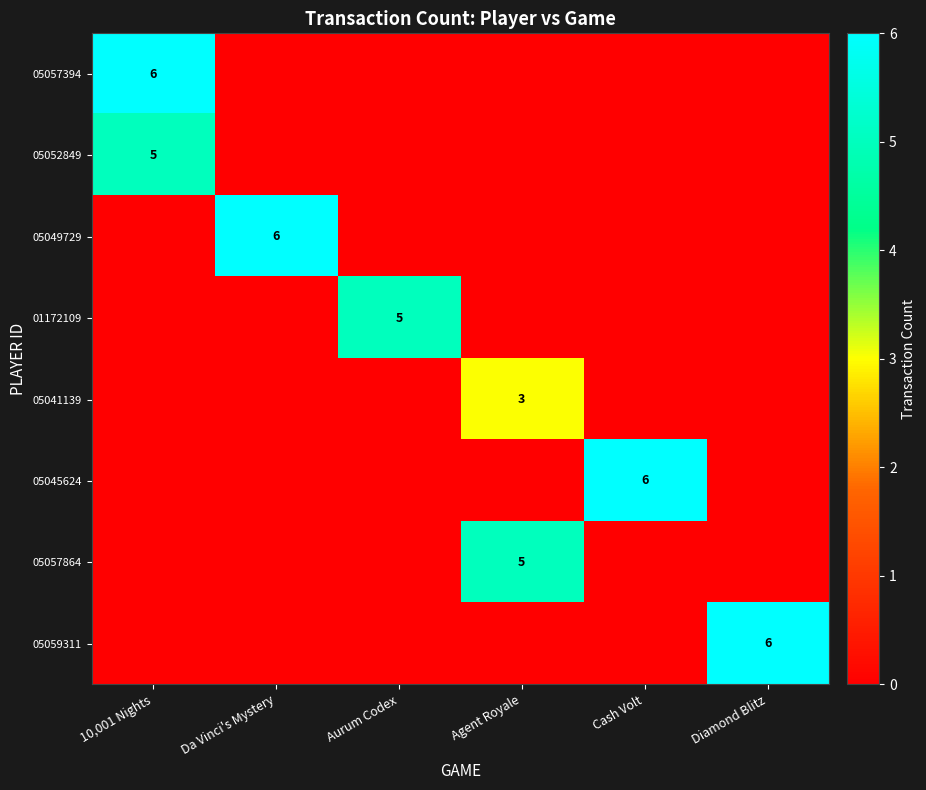

Is it true that 05052849 equals 5 at 10,001 Nights?

True